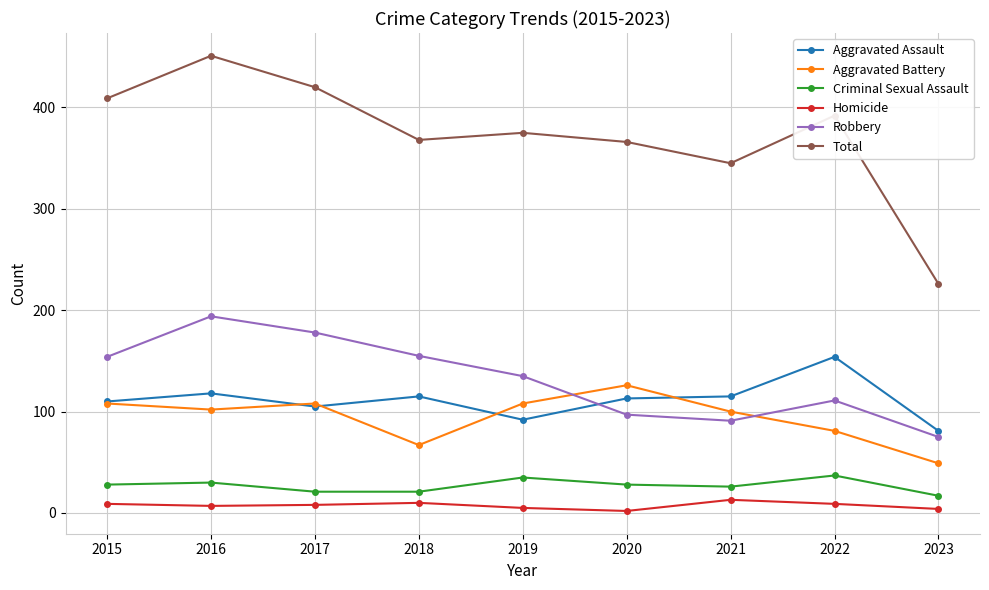

Where is the first local maximum for Aggravated Battery?

2017